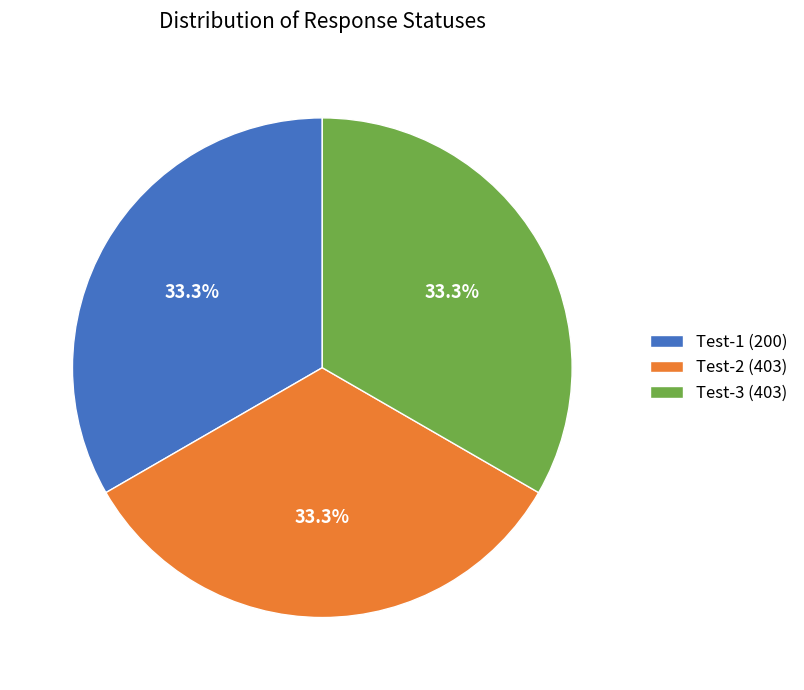

To the nearest percent, what is the average slice percentage?

33%